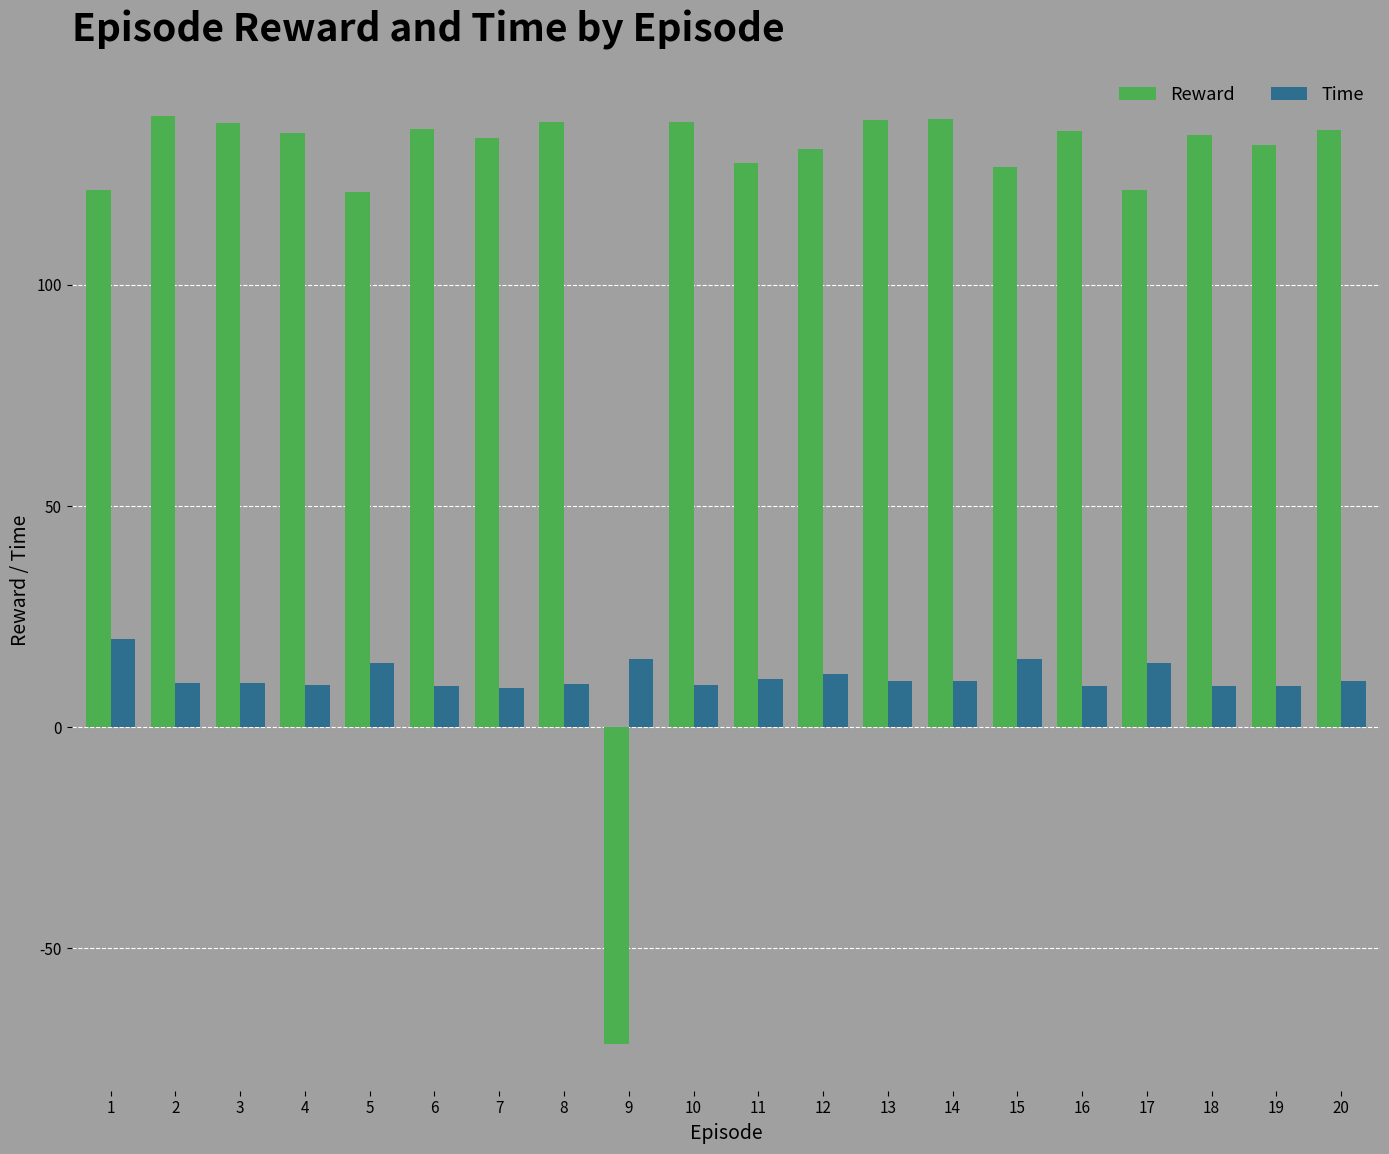

How many series are shown in this chart?

2